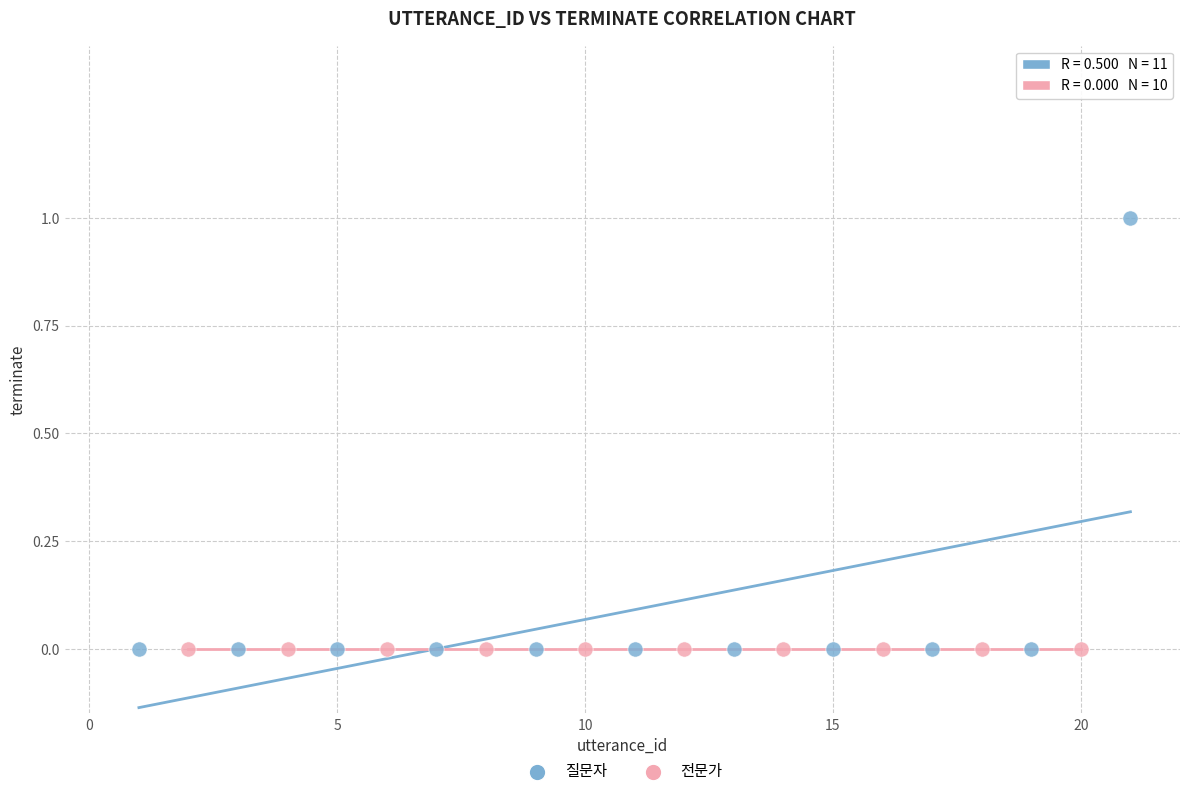

What are all the series names shown in the legend?

질문자, 전문가